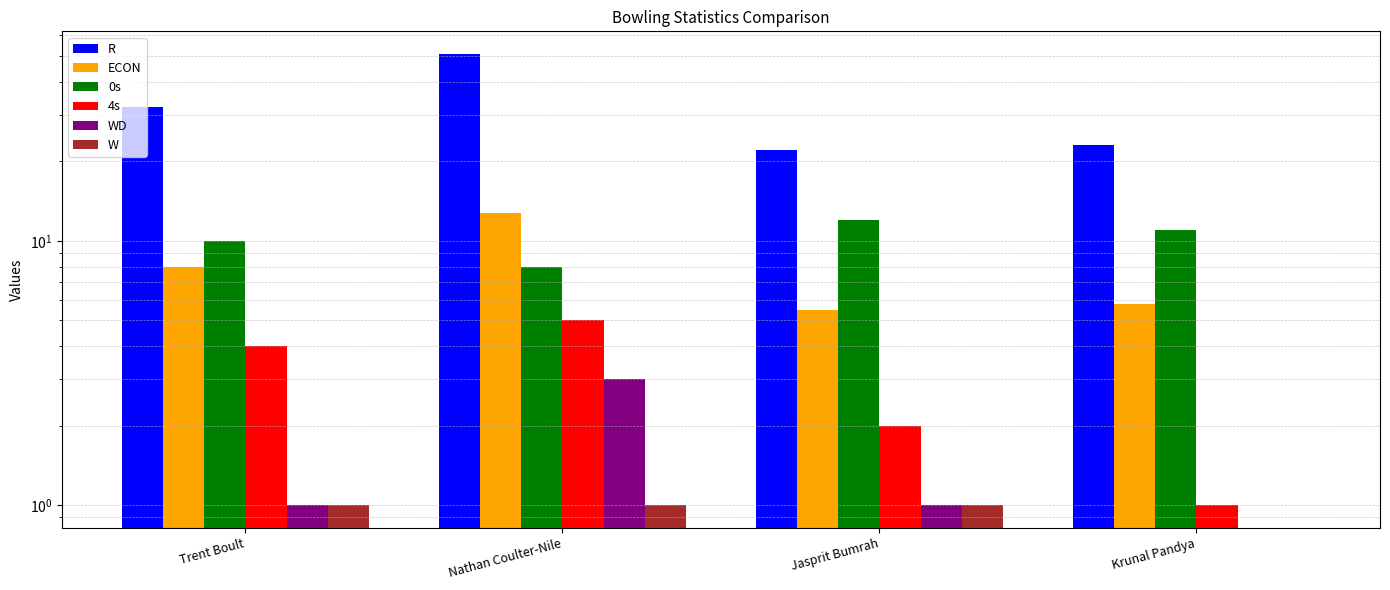

How many distinct data groups are displayed?

6